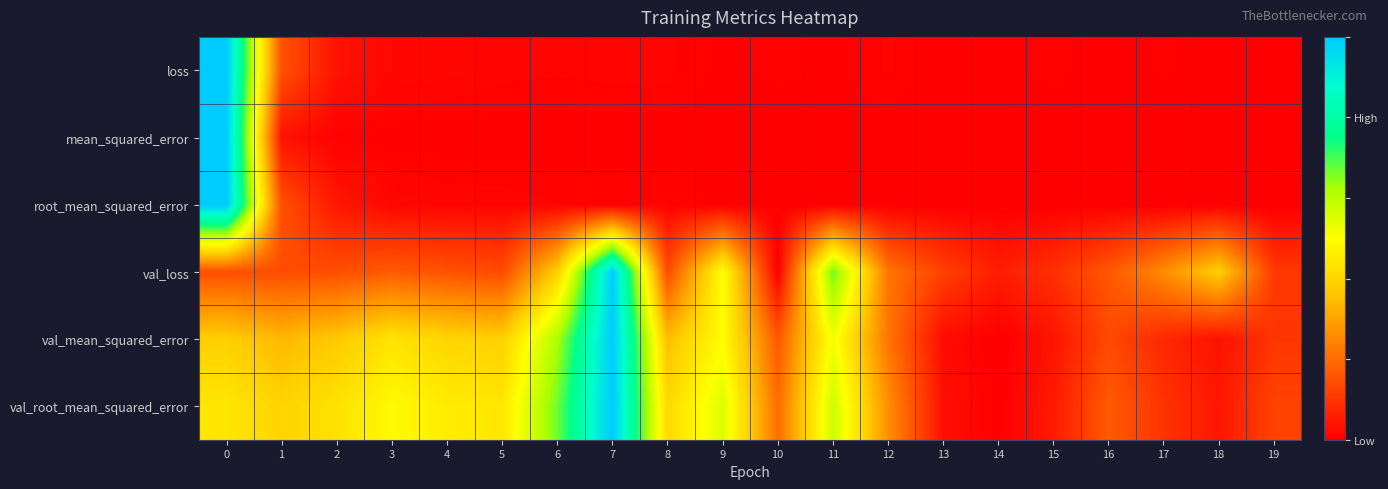

What is the total value across all series at 5?

1.0